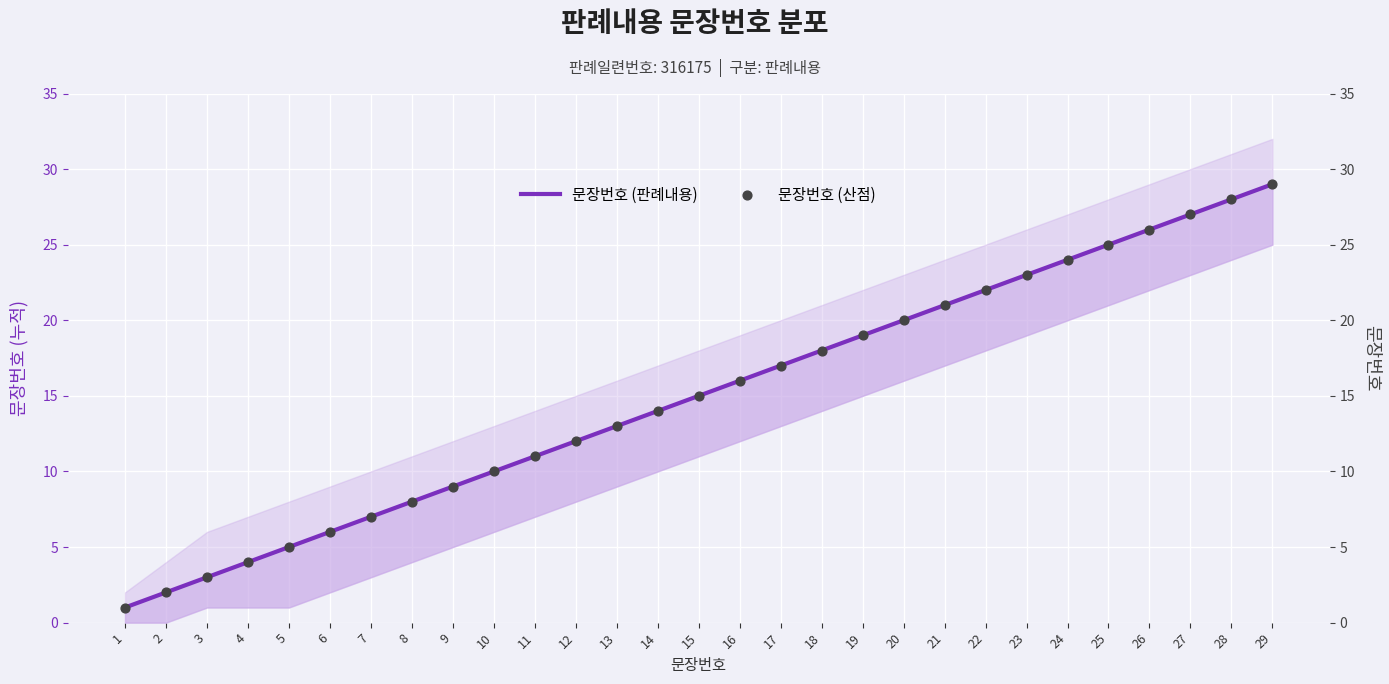

At which category is the sum across all series the highest?

29